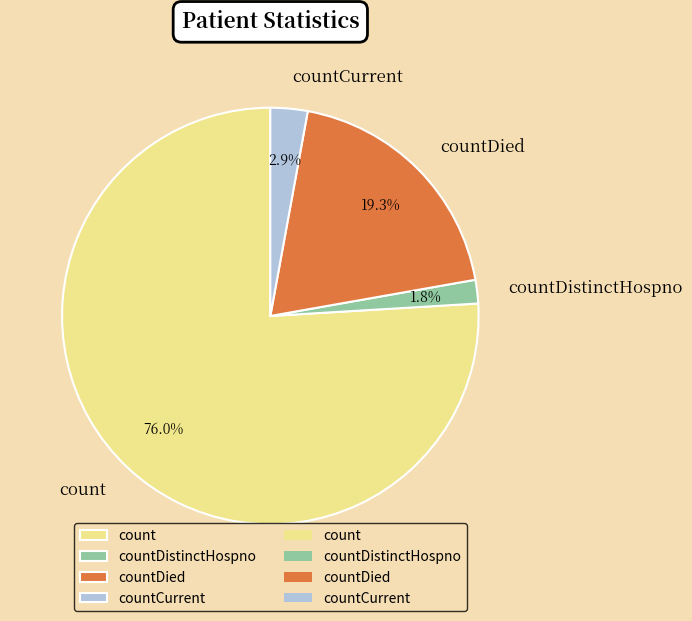

Which slice is the smallest?

countDistinctHospno